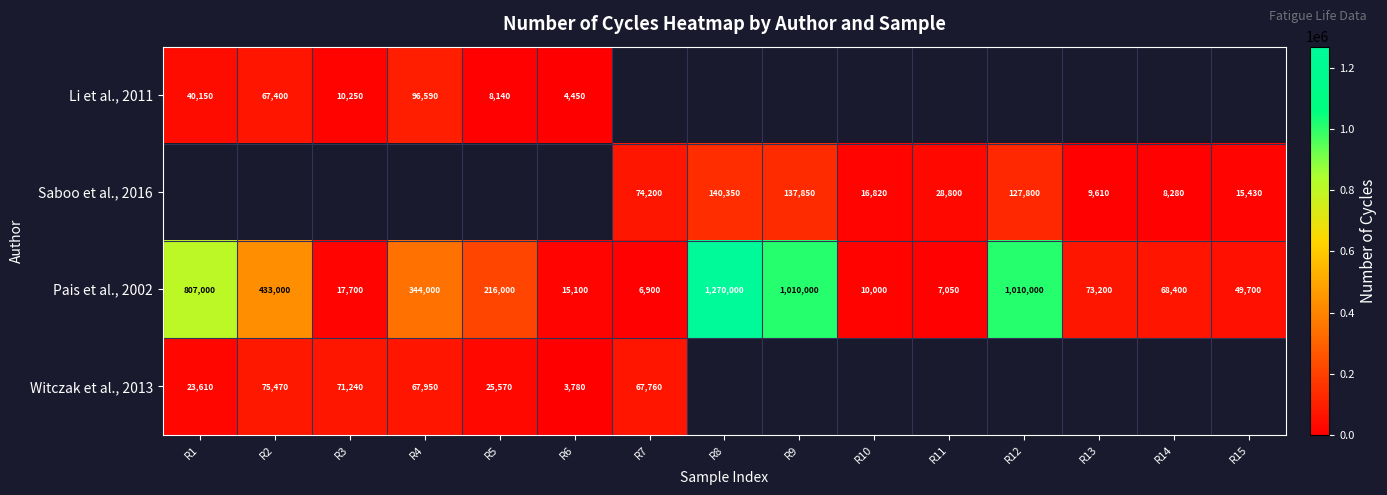

What is the smallest value displayed?

3780.0